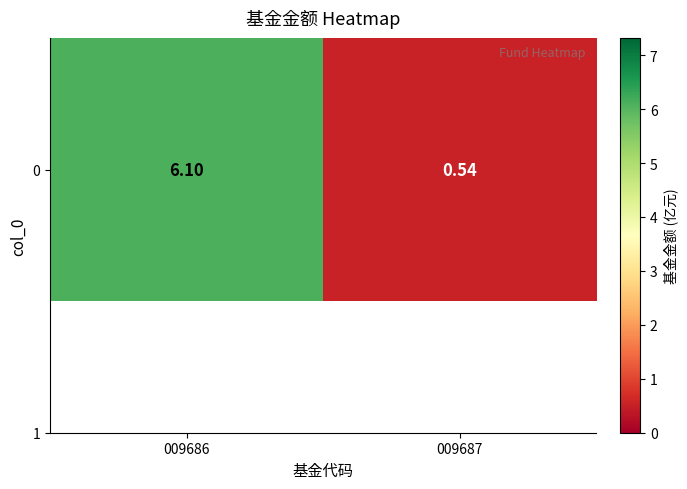

What is the average value?

3.3